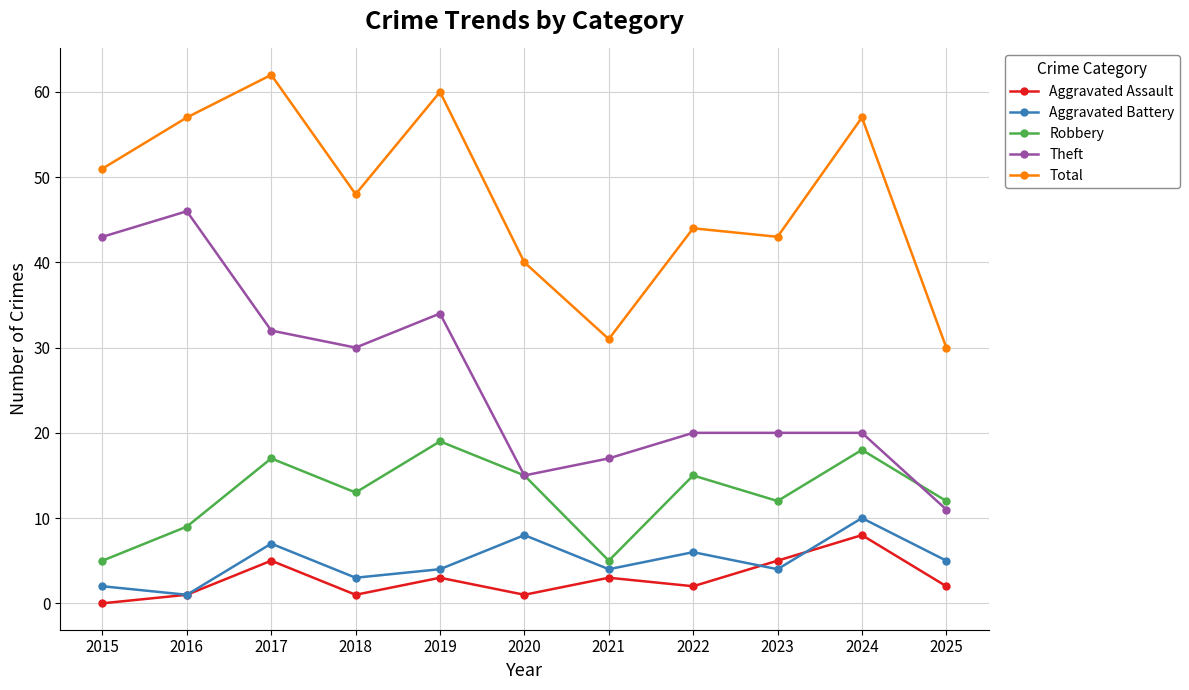

True or false: Aggravated Battery and Theft cross at least once.

False